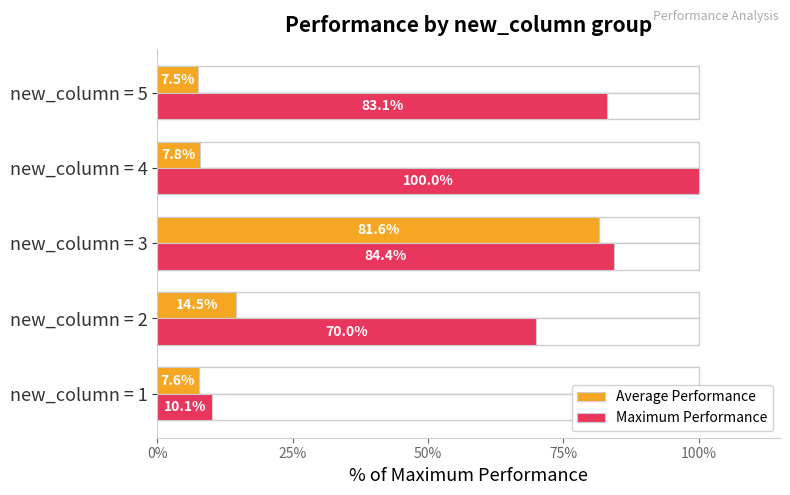

What is the value of the Maximum Performance bar at the 5th from the left?

83.1